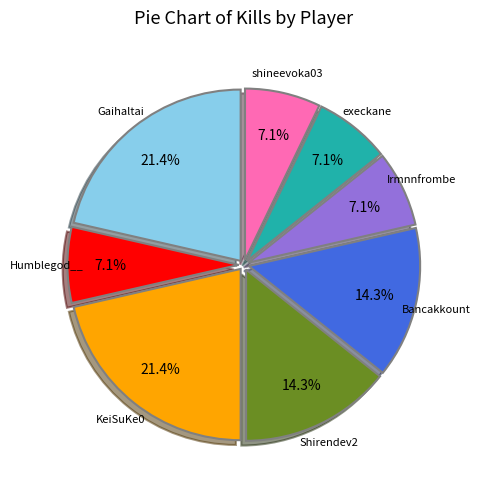

How much of the chart is everything except execkane?

92.9%